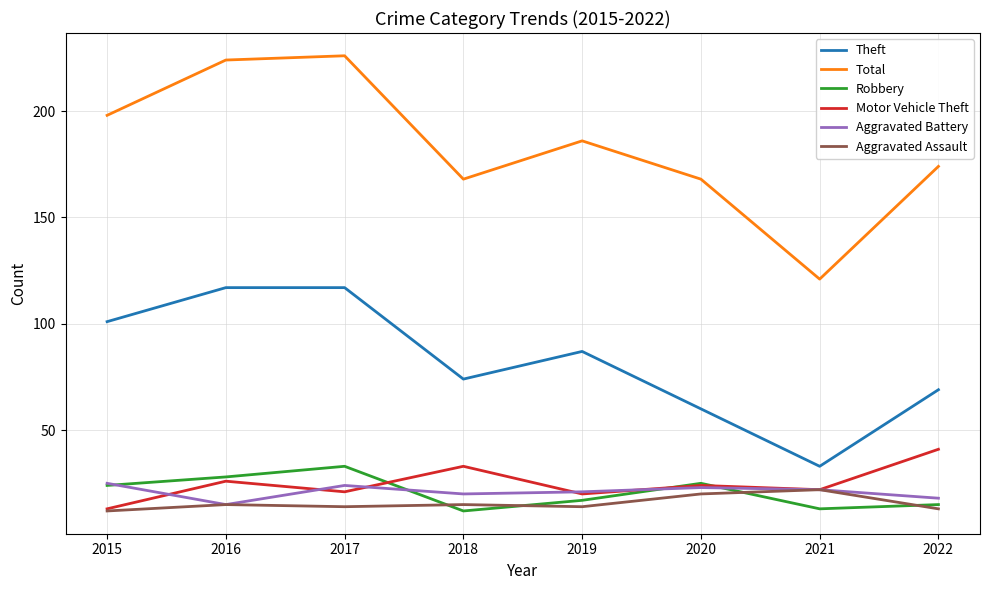

The value of Aggravated Assault at 2020 is 4. True or false?

False